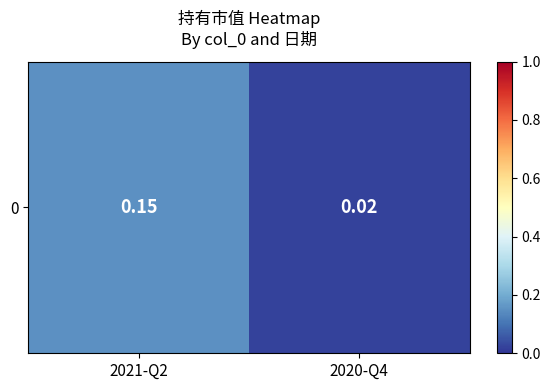

What is the average value?

0.1